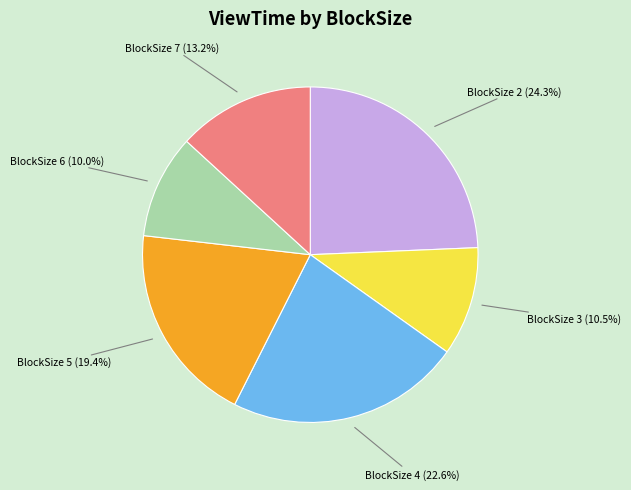

Between BlockSize 7 (13.2%) and BlockSize 5 (19.4%), which is larger?

BlockSize 5 (19.4%)